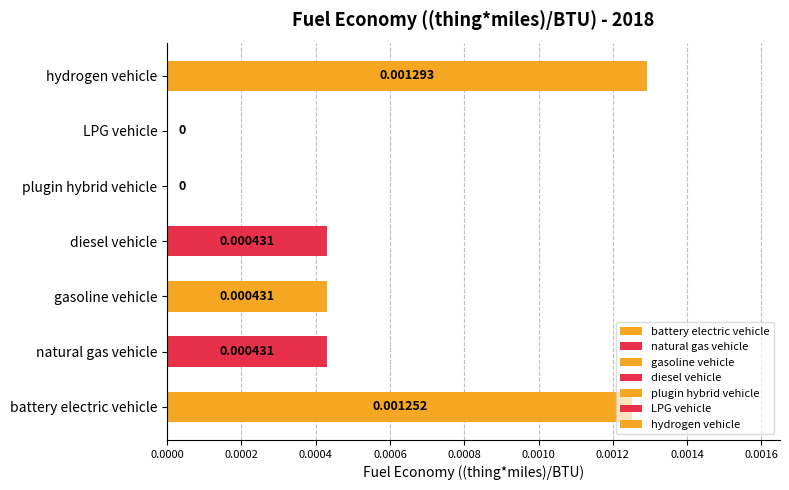

True or false: the data shows 0.0 at gasoline vehicle.

True